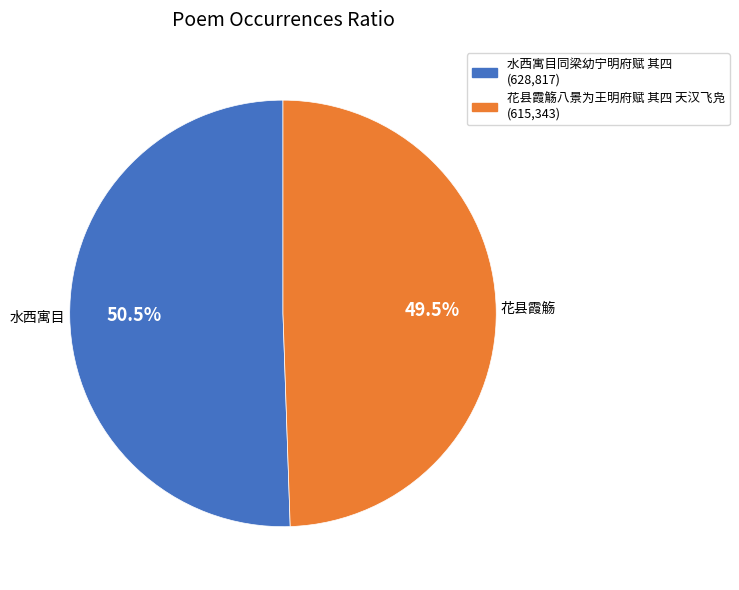

Between 花县霞觞八景为王明府赋 其四 天汉飞凫 and 水西寓目同梁幼宁明府赋 其四, which is larger?

水西寓目同梁幼宁明府赋 其四